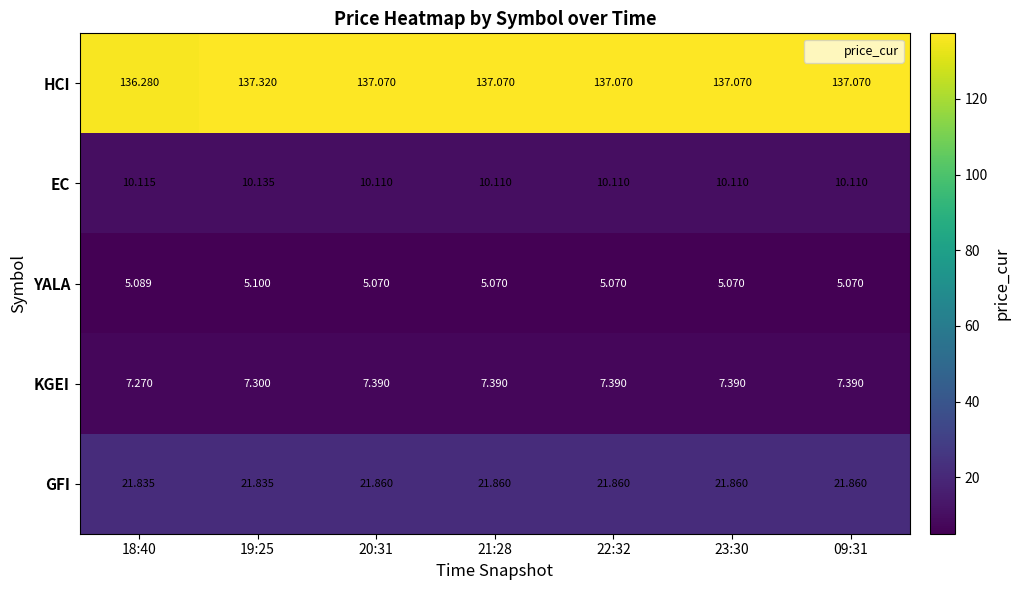

Is the value of HCI at 18:40 greater than the value of YALA at 18:40?

Yes